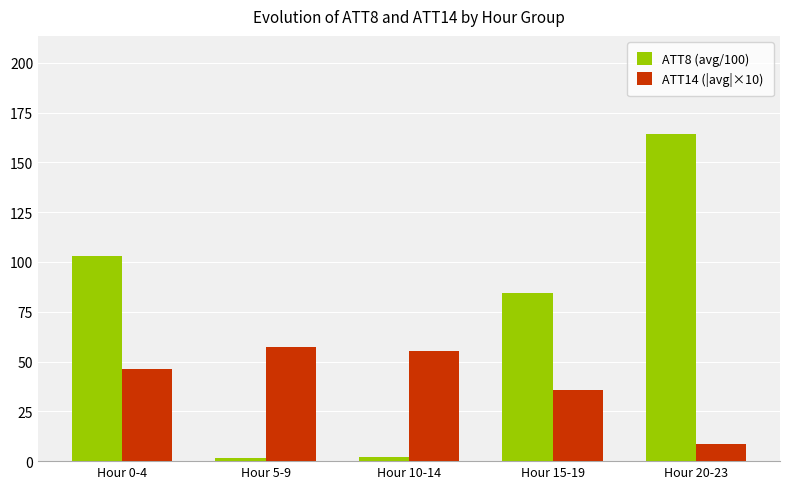

What is the spread (max minus min) of values at Hour 0-4?

56.7